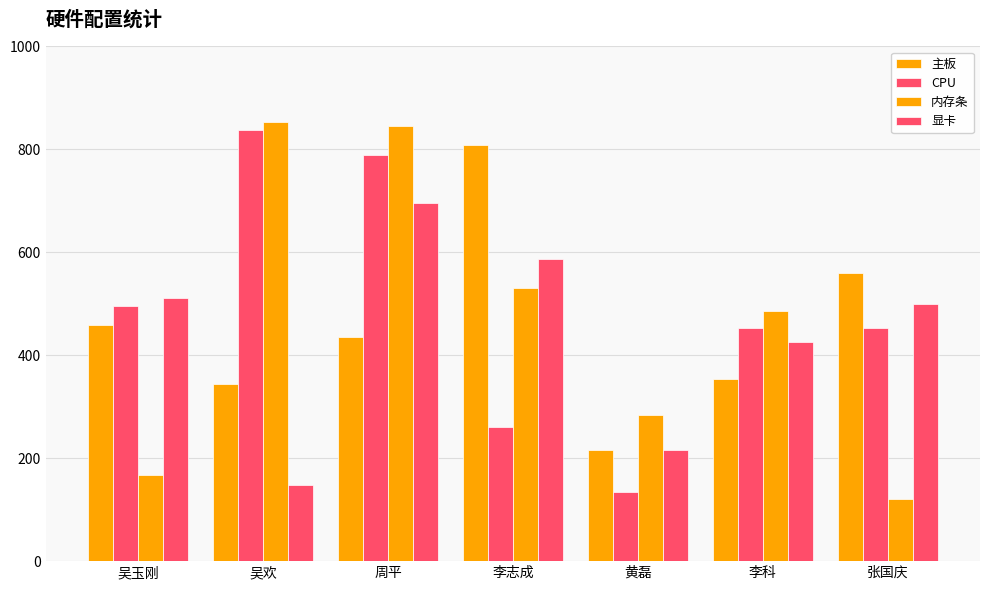

At which label does 主板 first exceed 436?

吴玉刚